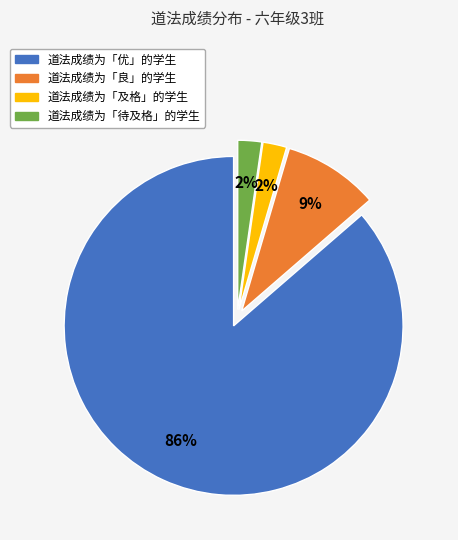

To the nearest percent, what is the average slice percentage?

25%